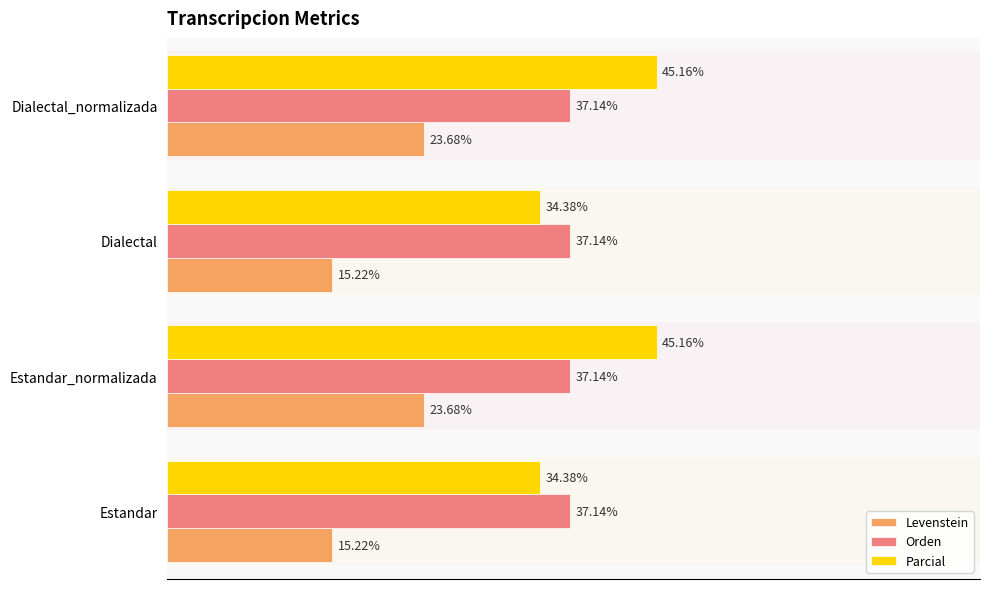

The Levenstein series shows 15.2 at Estandar. True or false?

True